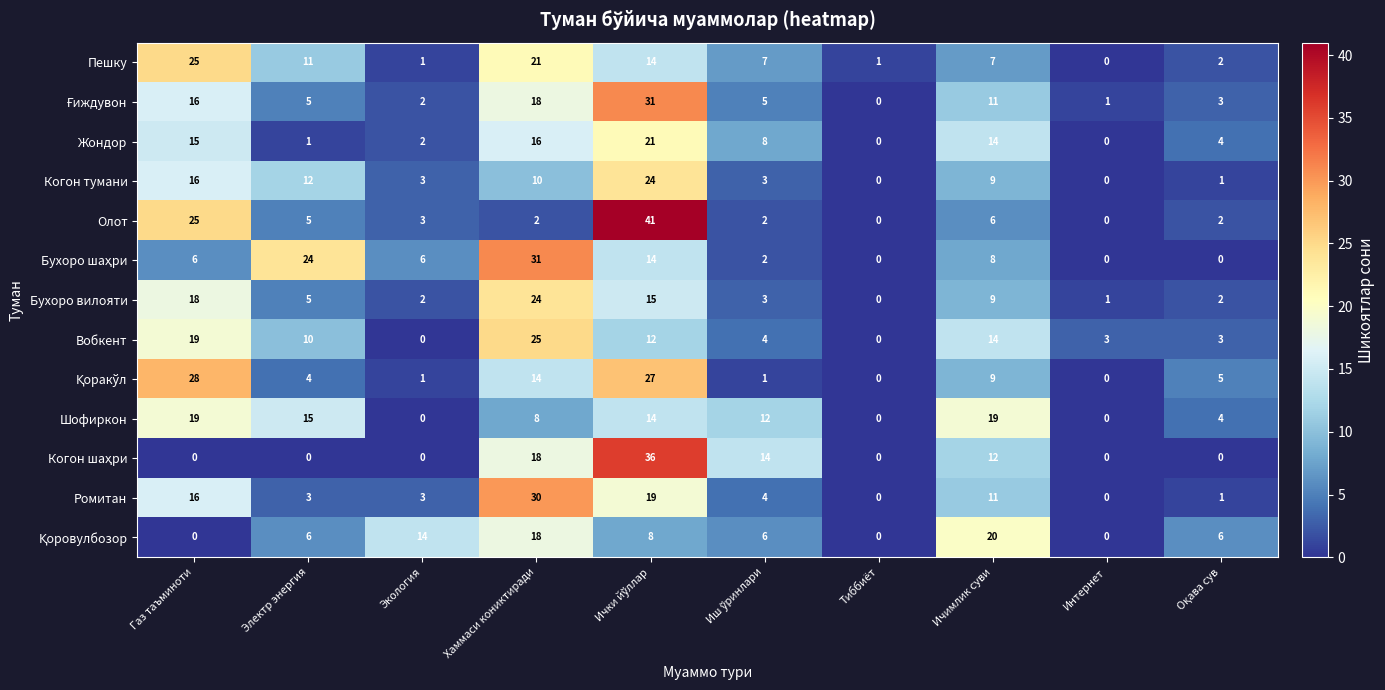

Is it true that Ромитан equals 3 at Электр энергия?

True